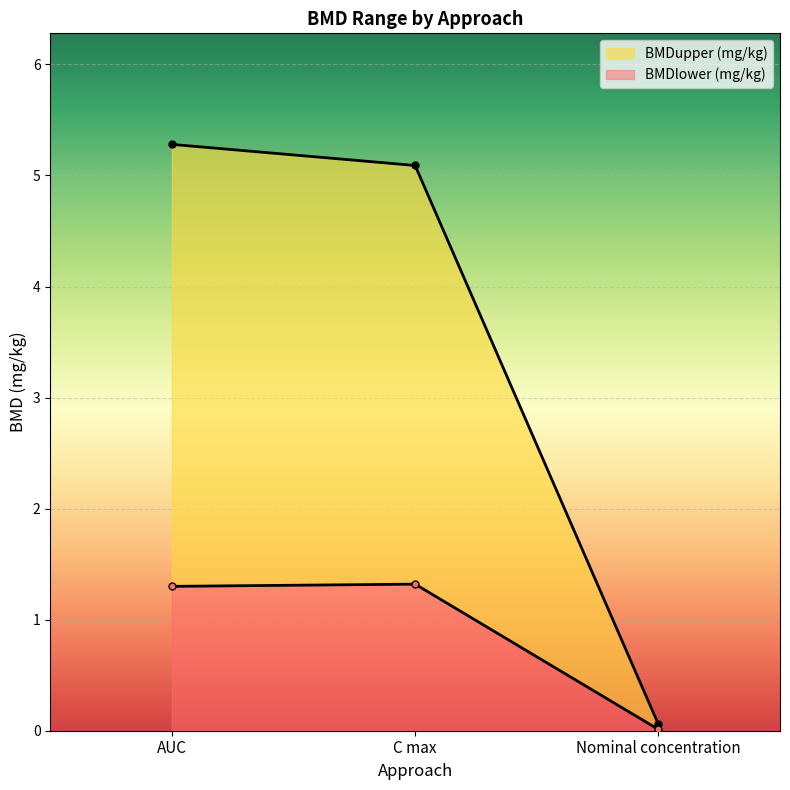

At how many categories does at least one series exceed 4?

2